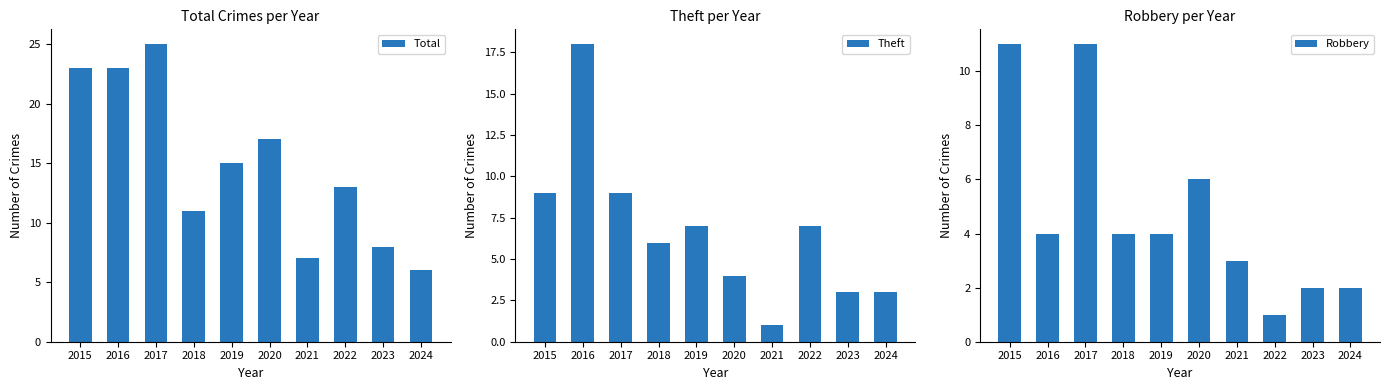

How many bars are there in each group?

3